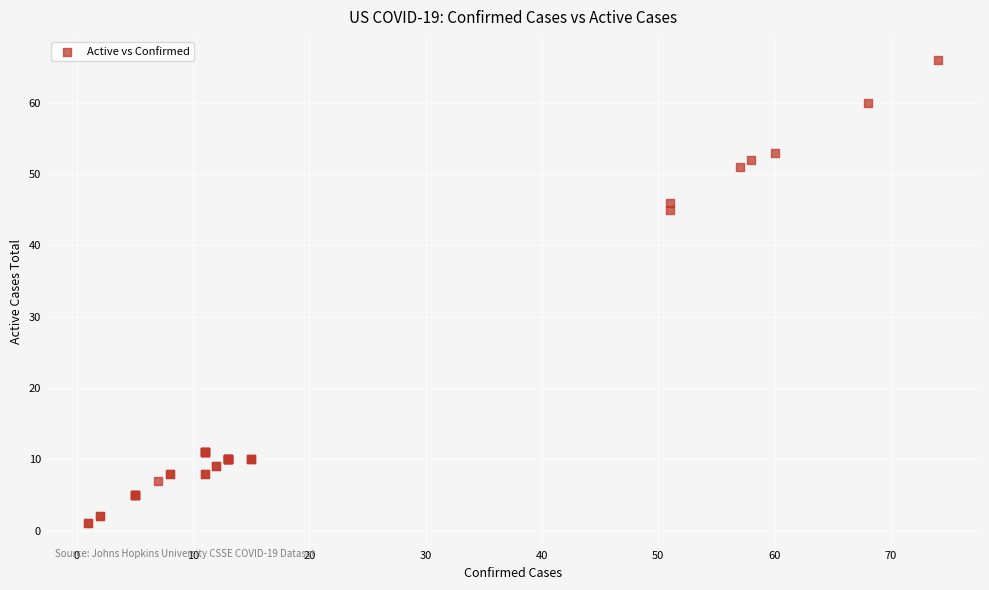

What Y value in the scatter plot is closest to 33?

45